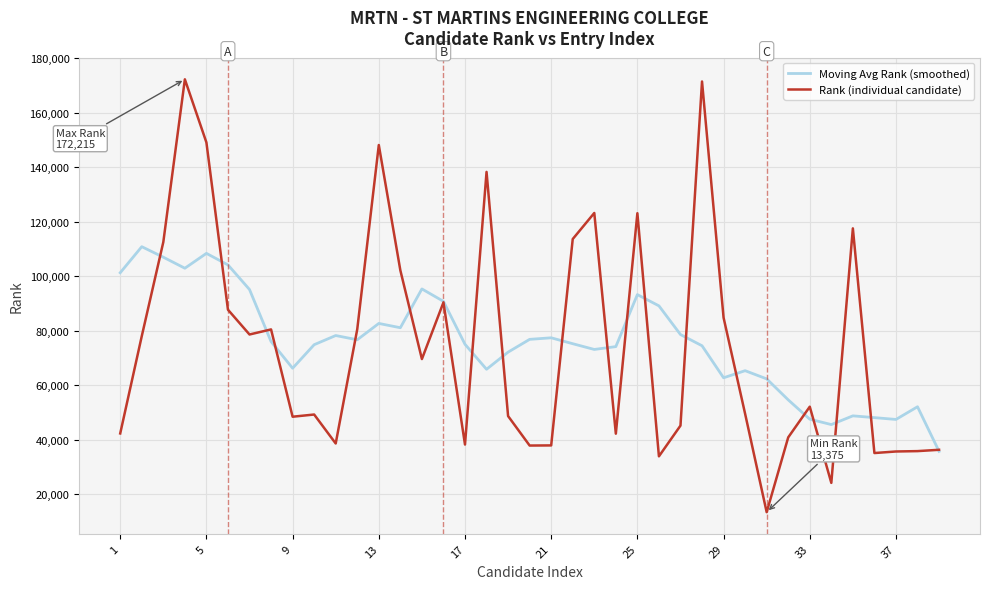

How many interior local valleys does the Rank (individual candidate) series have?

11